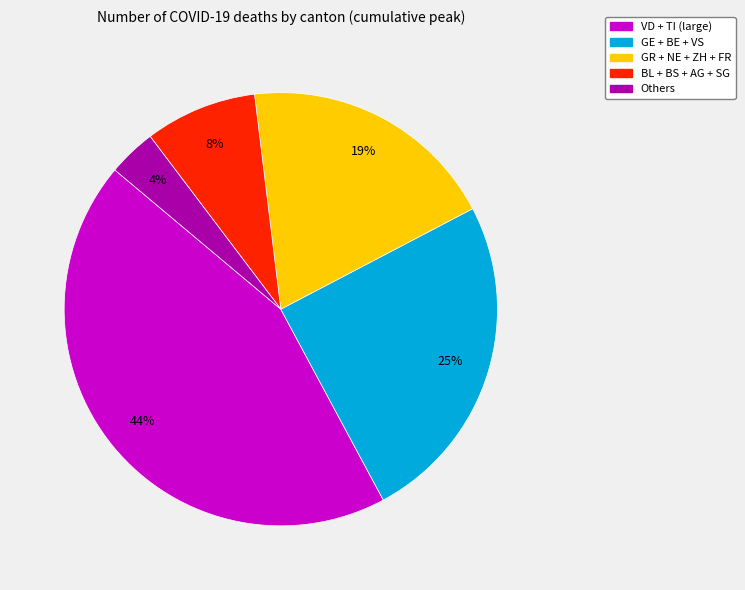

Is there any slice that represents more than half of the pie?

No